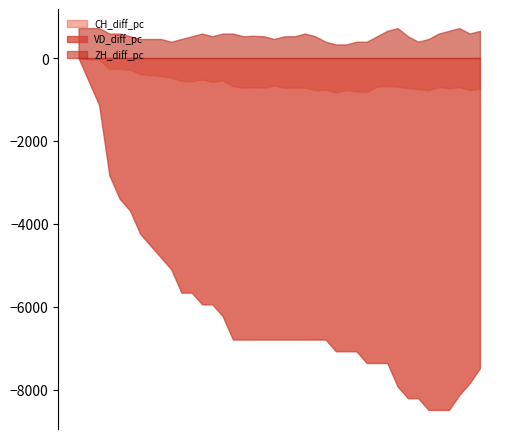

True or false: VD_diff_pc and ZH_diff_pc cross at least once.

False